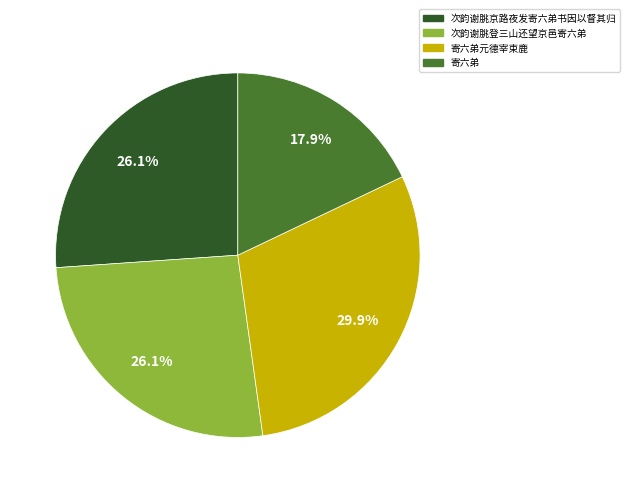

Approximately how many times larger is the value at 次韵谢朓登三山还望京邑寄六弟 compared to 寄六弟?

1.5